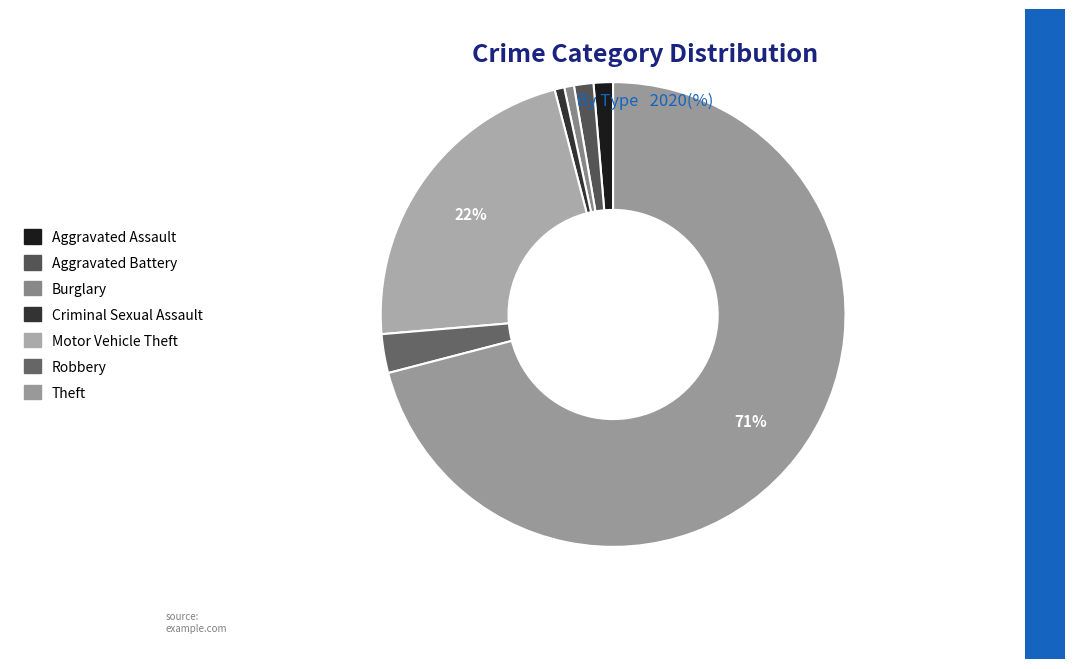

Combined, do Burglary and Motor Vehicle Theft account for over 50%?

No